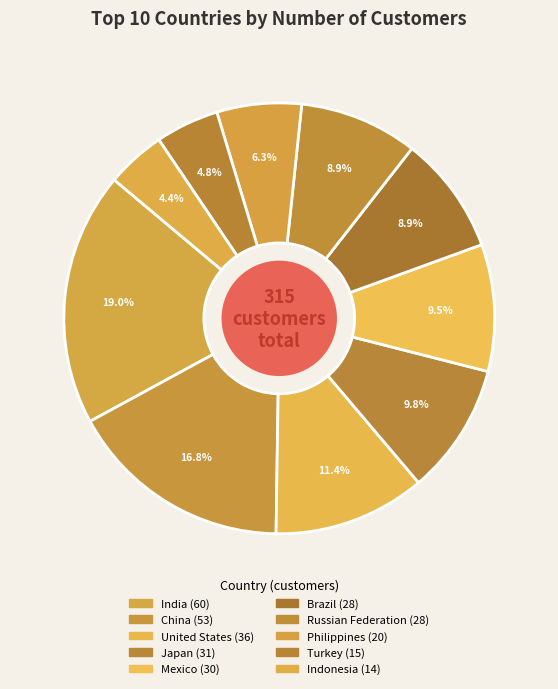

The Indonesia slice represents 4% of the pie. True or false?

True